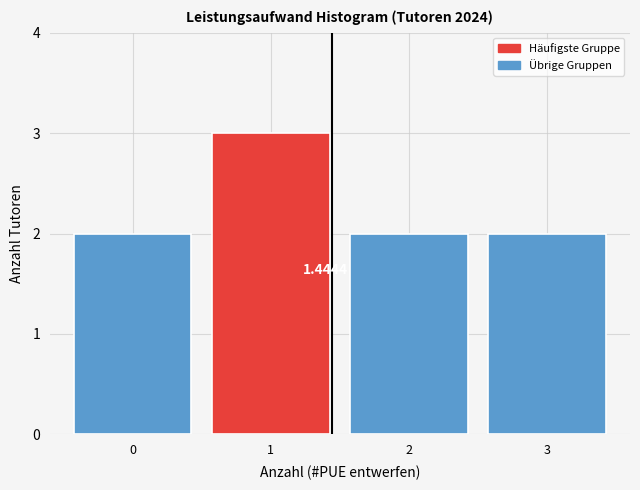

Which range on the x-axis has the tallest bar?

0.5 to 1.5